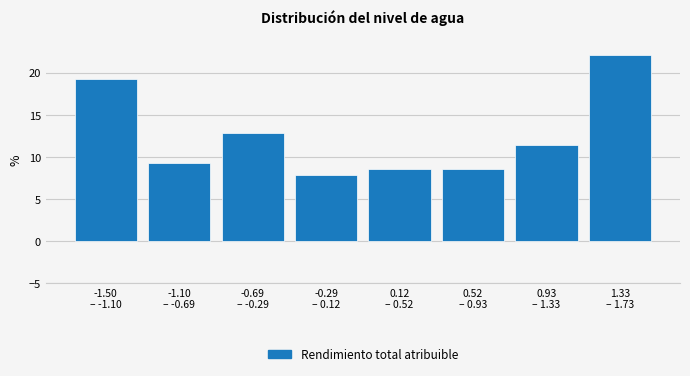

Reading right to left, what are all the values shown in this chart?

22.1	11.4	8.6	8.6	7.9	12.9	9.3	19.3